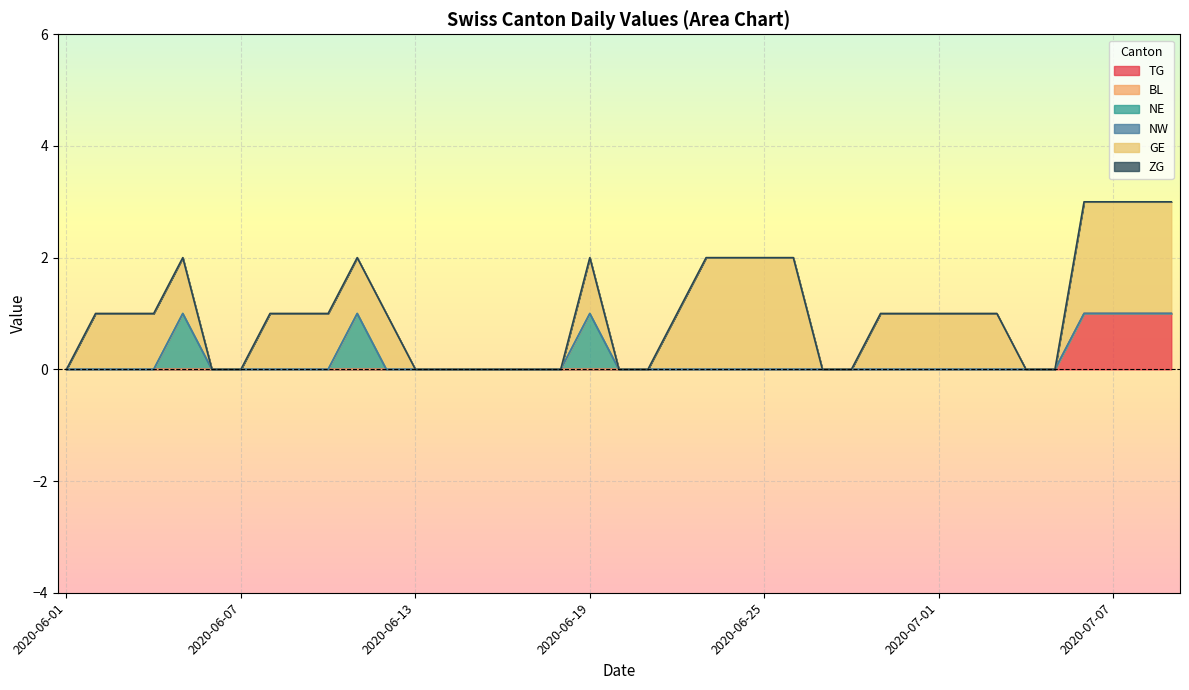

At which label is GE closest to 1?

2020-06-08